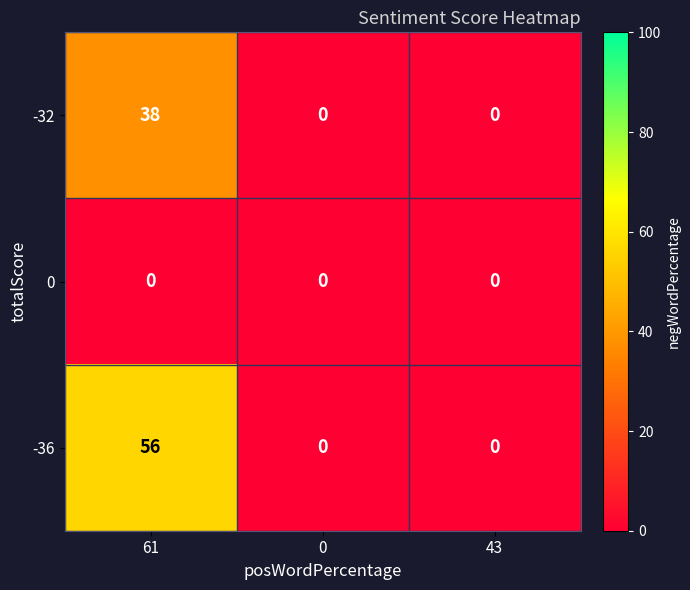

What is the greatest value displayed?

56